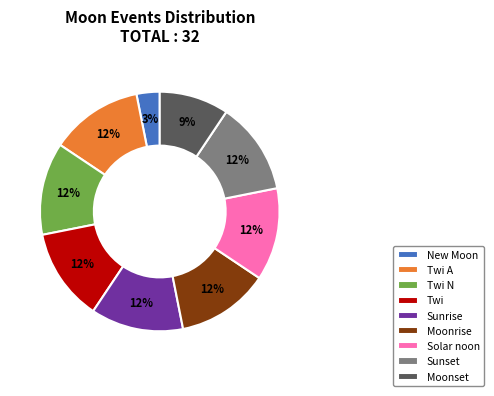

What percentage is the Sunrise slice, to the nearest percent?

12%